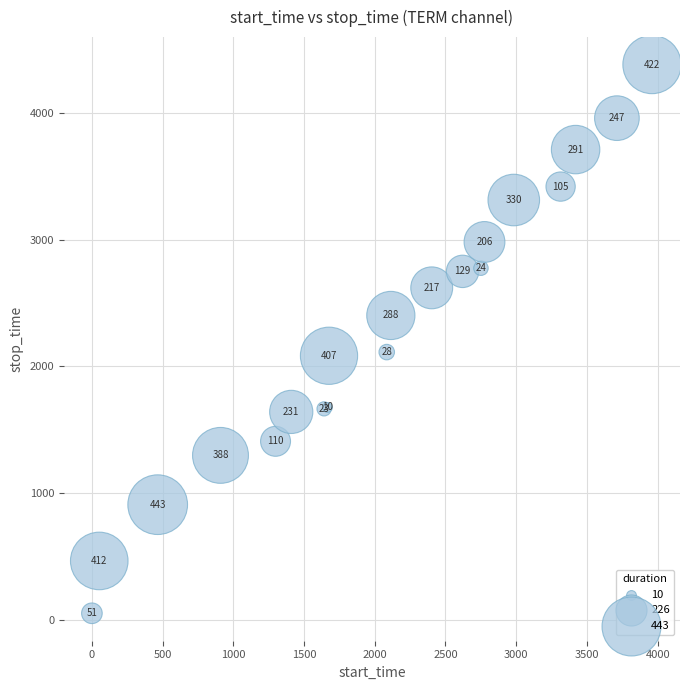

What Y value in the scatter plot is closest to 2217?

2113